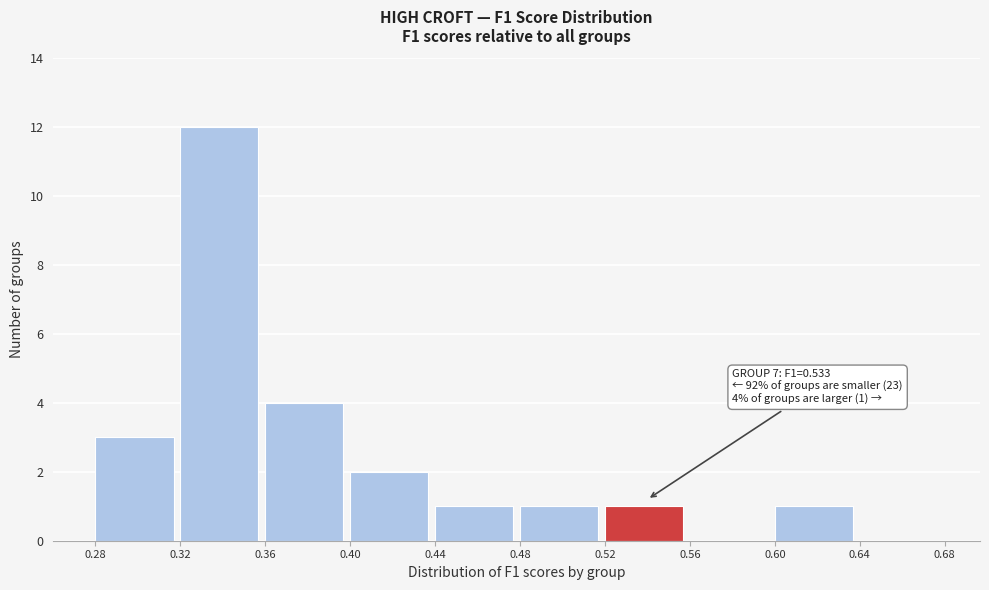

Which range on the x-axis has the tallest bar?

0.32 to 0.36